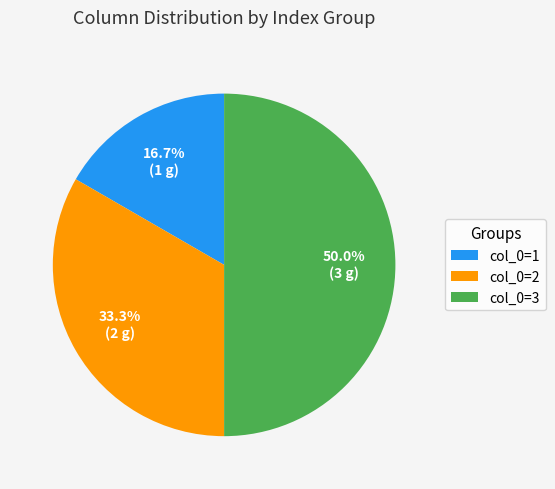

Rank the categories by value from highest to lowest.

col_0=3, col_0=2, col_0=1